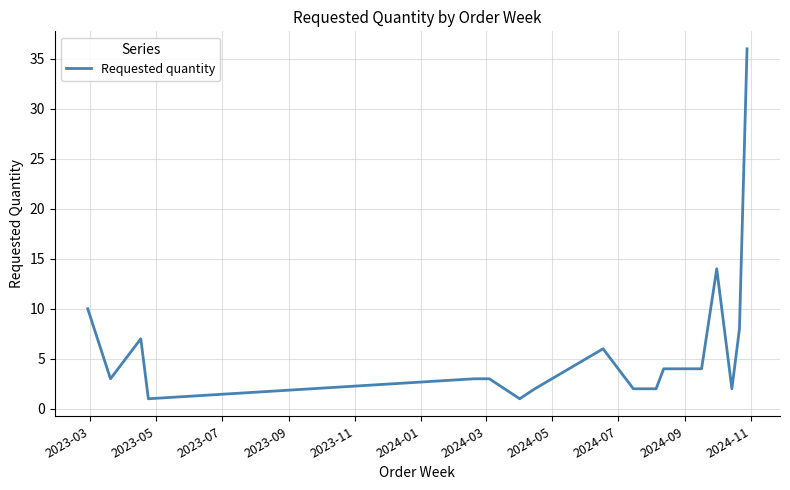

What is the average value?

6